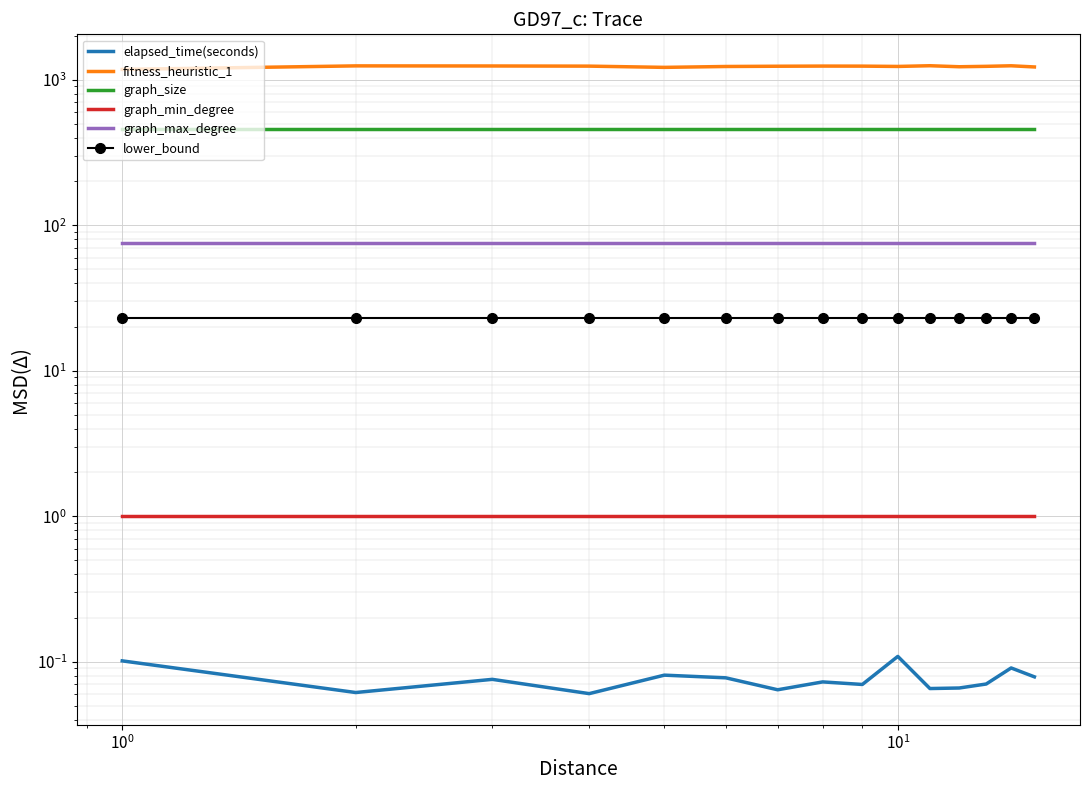

How many lines are shown in the chart?

6